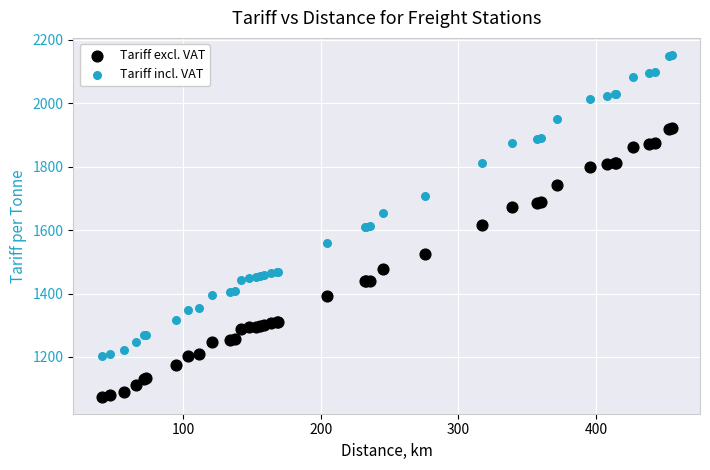

What are all the series names shown in the legend?

Tariff excl. VAT, Tariff incl. VAT